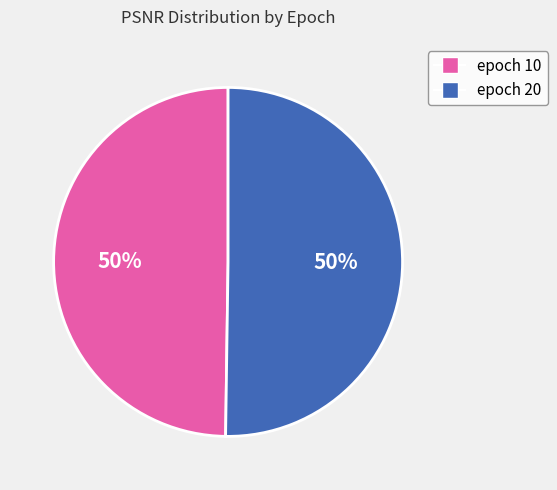

To the nearest percent, what is the combined percentage of epoch 10 and epoch 20?

100%